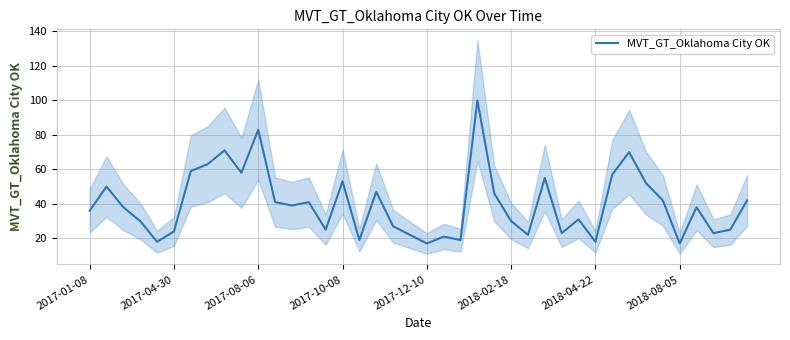

What is the highest value of the MVT_GT_Oklahoma City OK series?

100